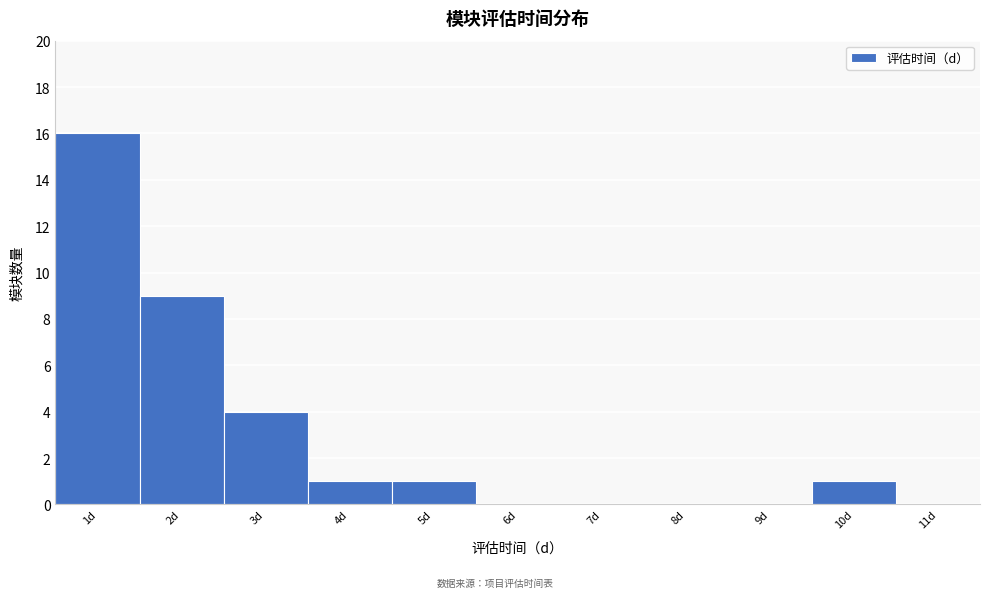

What is the height of the bar covering 1.5 to 2.5 on the x-axis? The values are not printed on the chart, so give them approximately, as read against the axis.

9